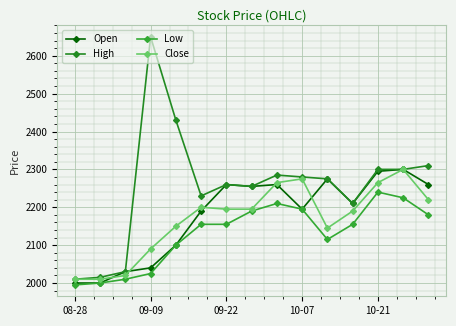

How many lines are shown in the chart?

4